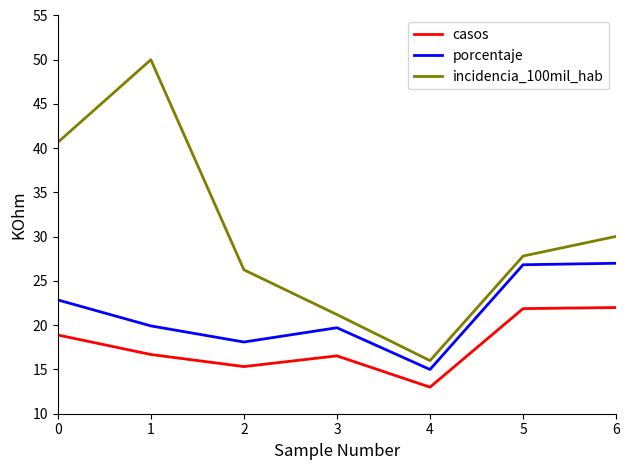

The value of incidencia_100mil_hab at 5 is 10.2. True or false?

False